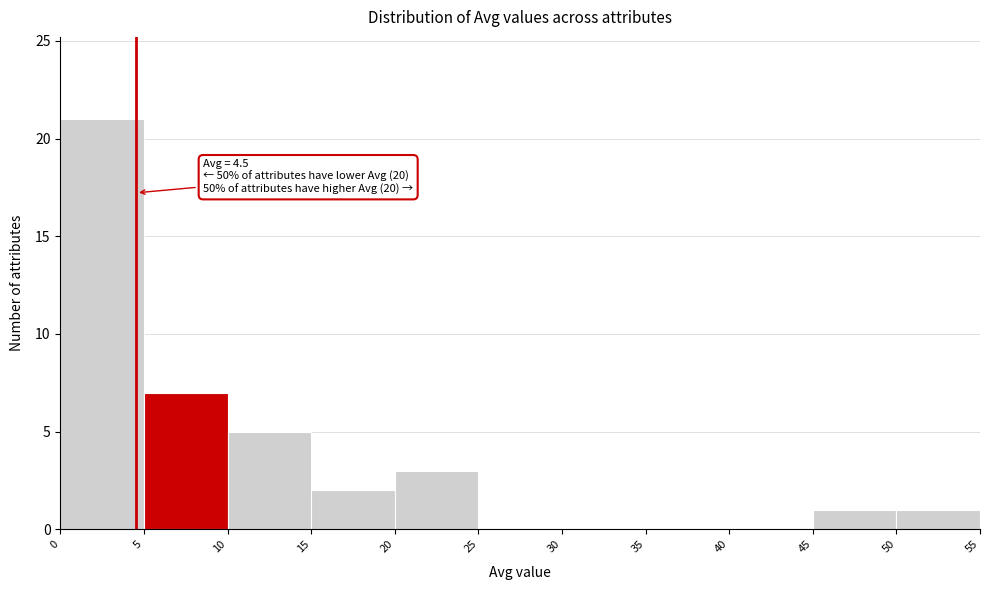

Which range on the x-axis has the tallest bar?

0 to 5